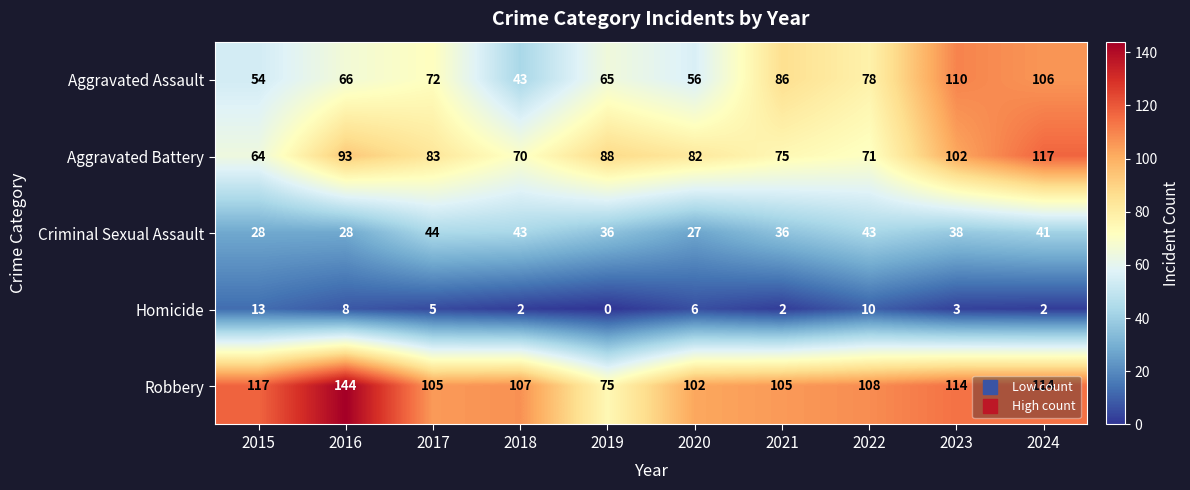

At which category does the chart reach its peak across all series?

2016